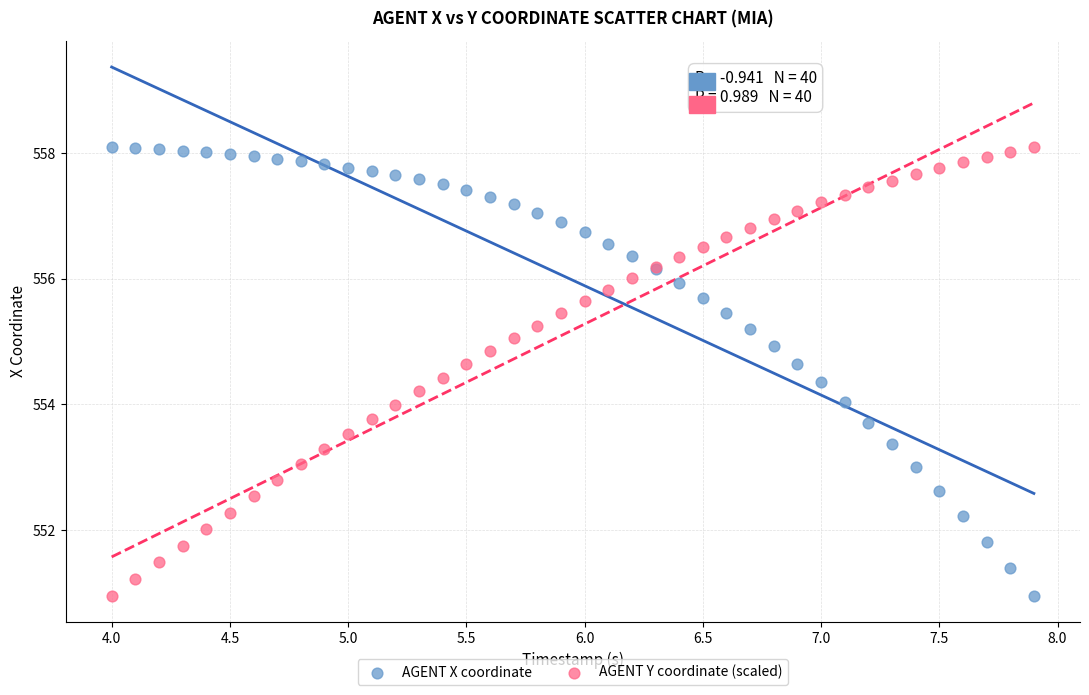

What is the X range (max minus min) for the scatter plot?

3.9